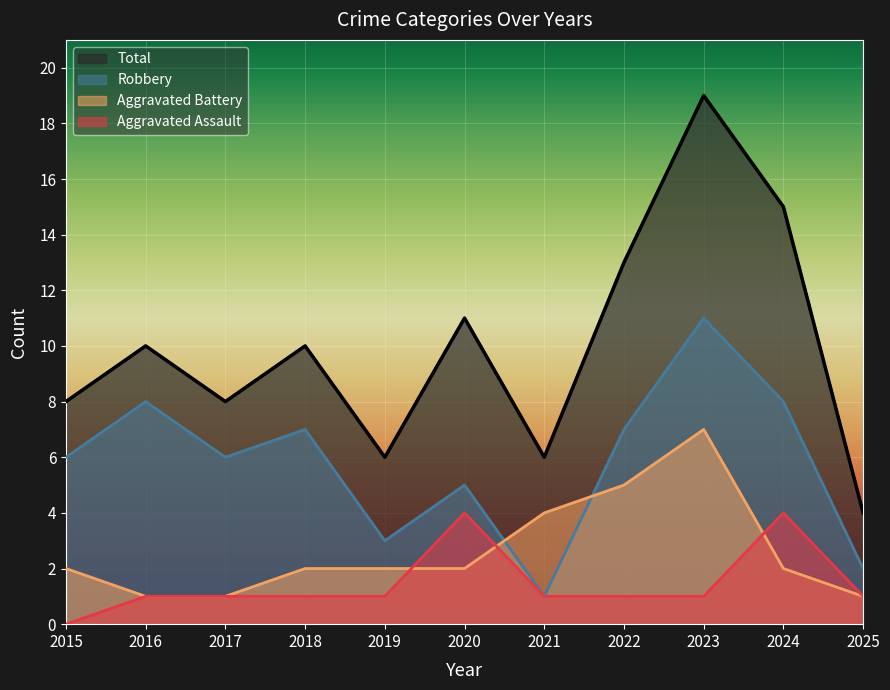

List the series in order of their peak value, highest first.

Total, Robbery, Aggravated Battery, Aggravated Assault